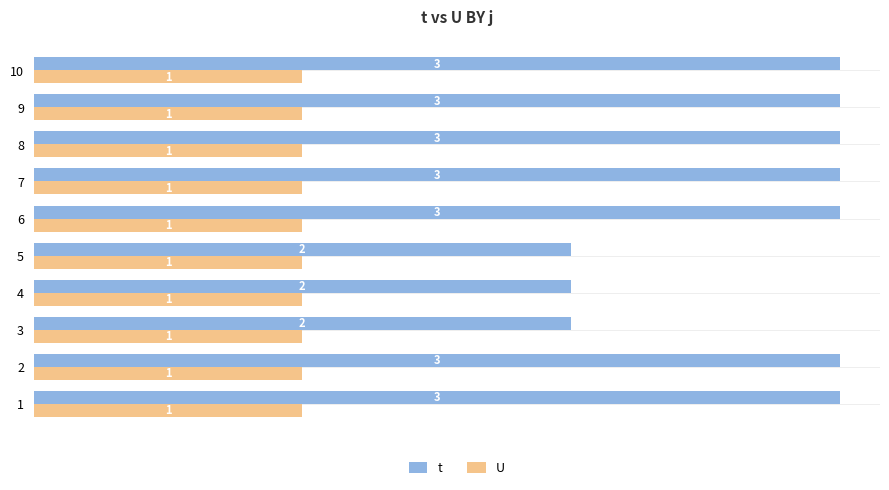

How many t values are between 2 and 3?

10